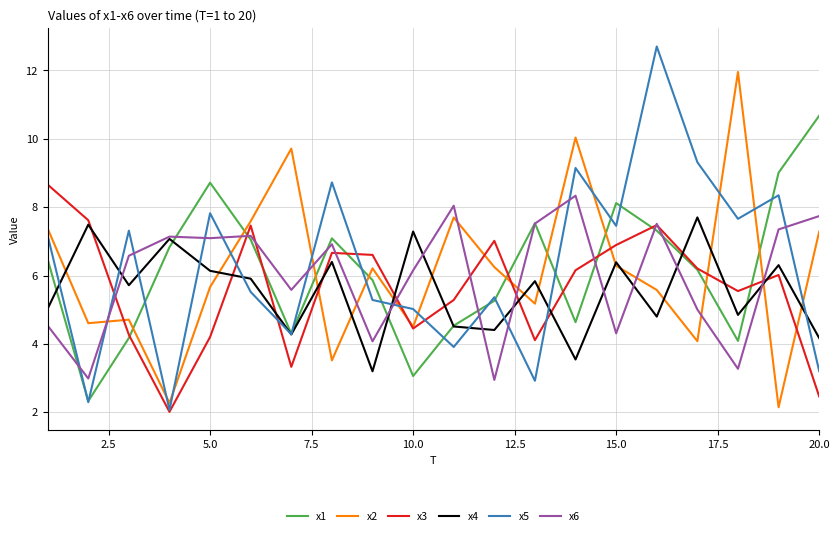

How many lines are shown in the chart?

6